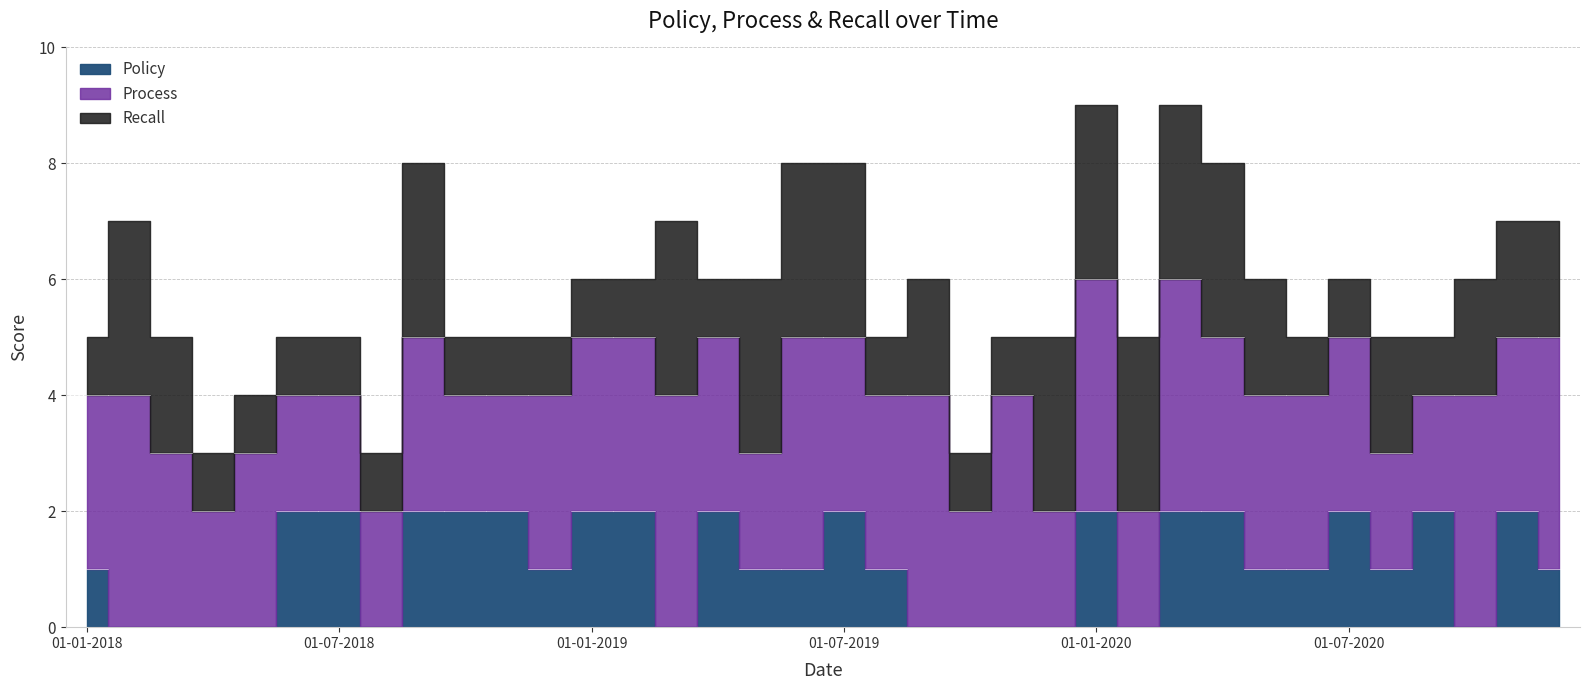

Rank the series by their average value, from lowest to highest.

Policy, Recall, Process